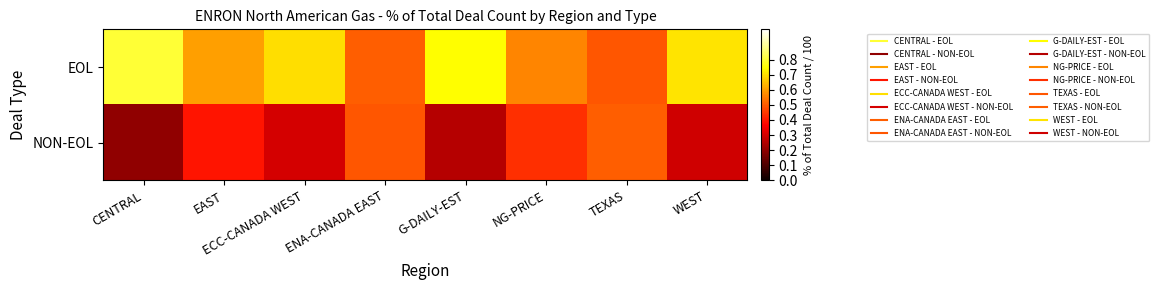

How many categories are shown in the chart?

8